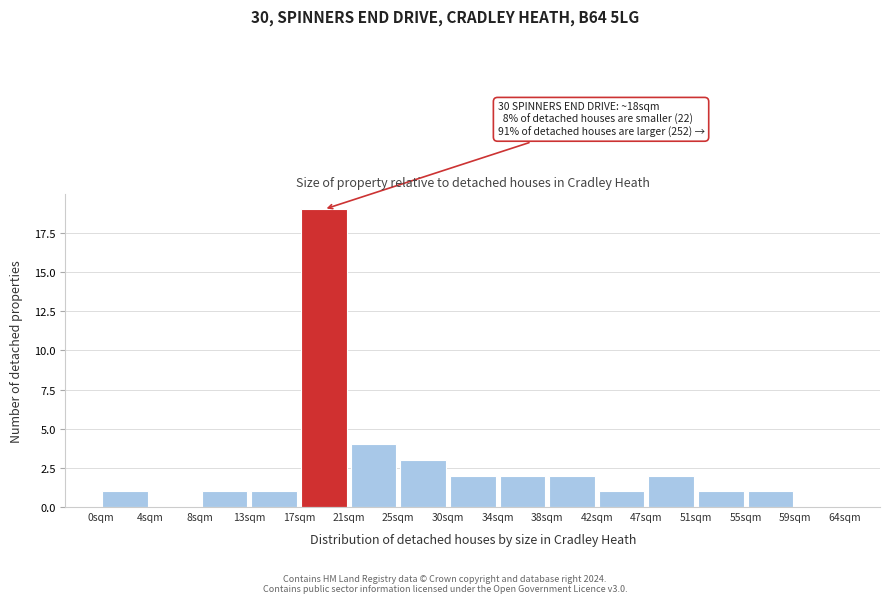

Which range on the x-axis has the tallest bar?

17.0 to 21.0